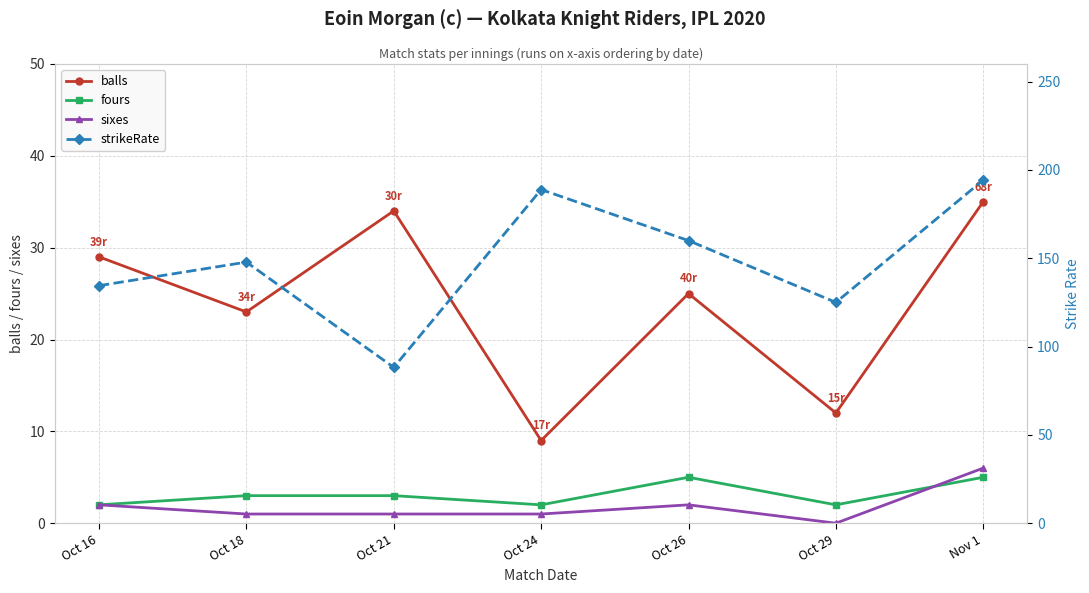

Count the number of data series in this chart.

4